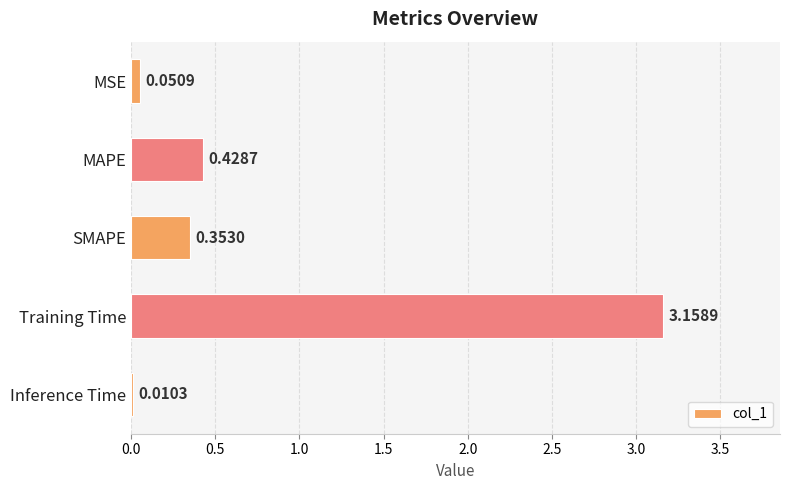

Are the bars horizontal?

Yes